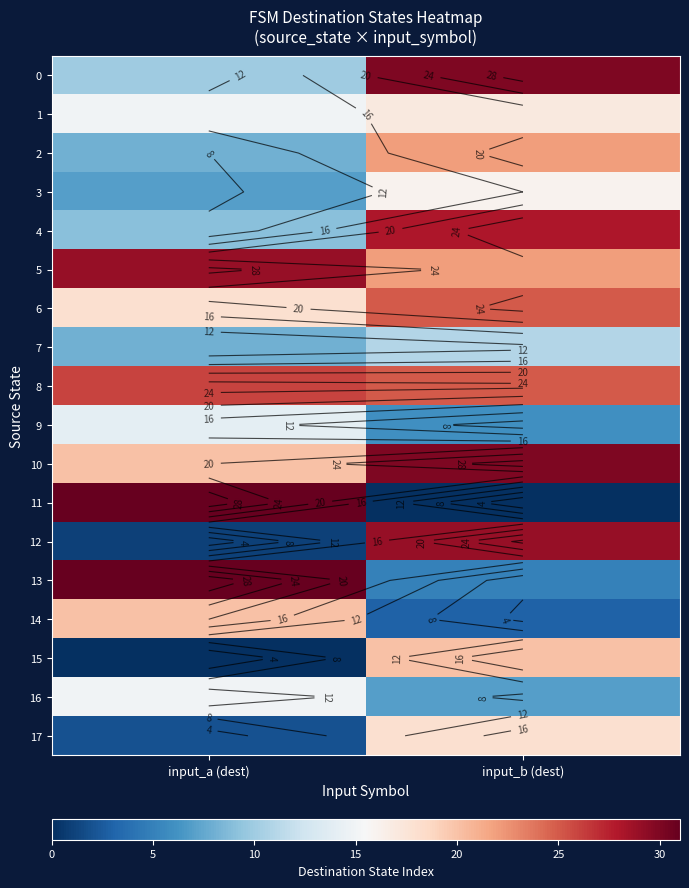

Where is 14 nearest to the value 11?

input_b (dest)